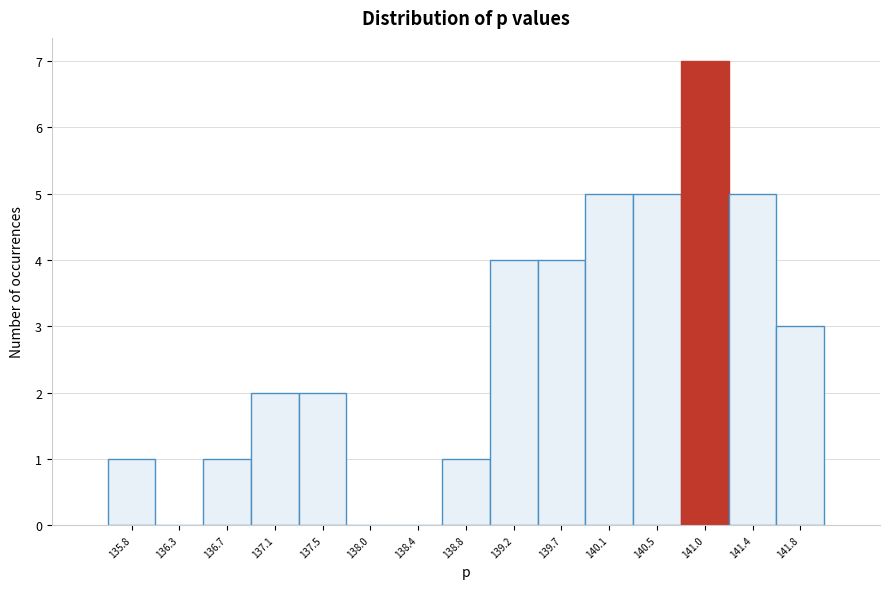

Reading left to right, transcribe this chart: for each bar, give the range it covers on the x-axis and its height. Neither the bar edges nor the heights are printed on the chart, so give them approximately, as read against the axes.

135.60 to 136.05: 1
136.05 to 136.45: 0
136.45 to 136.90: 1
136.90 to 137.30: 2
137.30 to 137.75: 2
137.75 to 138.20: 0
138.20 to 138.60: 0
138.60 to 139.05: 1
139.05 to 139.45: 4
139.45 to 139.90: 4
139.90 to 140.30: 5
140.30 to 140.75: 5
140.75 to 141.15: 7
141.15 to 141.60: 5
141.60 to 142.05: 3